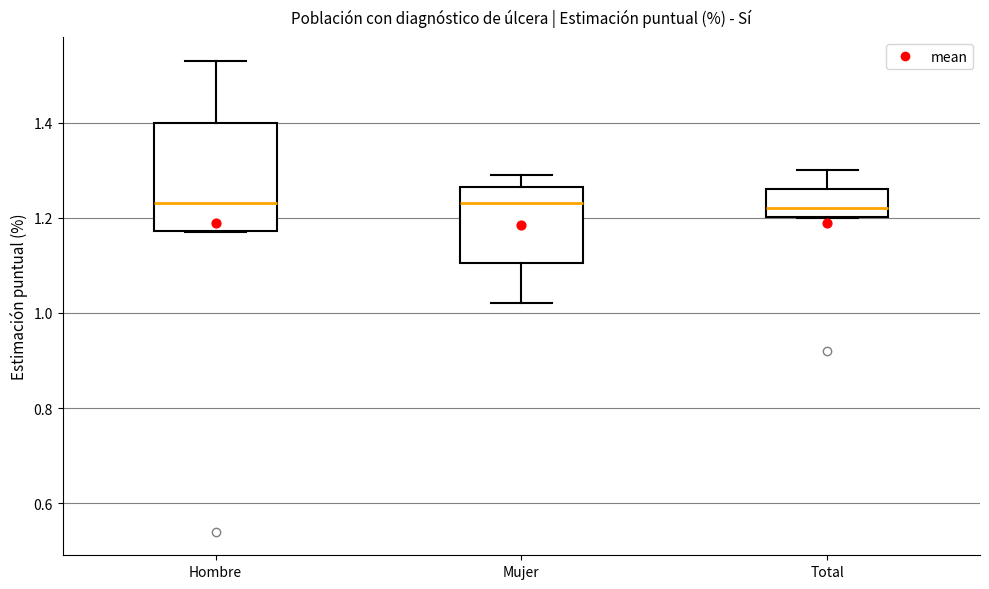

Reading left to right, read every box against the y-axis: the position of its median line, the range the box covers, and the ends of its whiskers. The values are not printed on the chart, so give them approximately, as read against the axis.

Hombre: median 1.24, box 1.18 to 1.40, whiskers 1.18 to 1.54
Mujer: median 1.24, box 1.10 to 1.26, whiskers 1.02 to 1.30
Total: median 1.22, box 1.20 to 1.26, whiskers 1.20 to 1.30